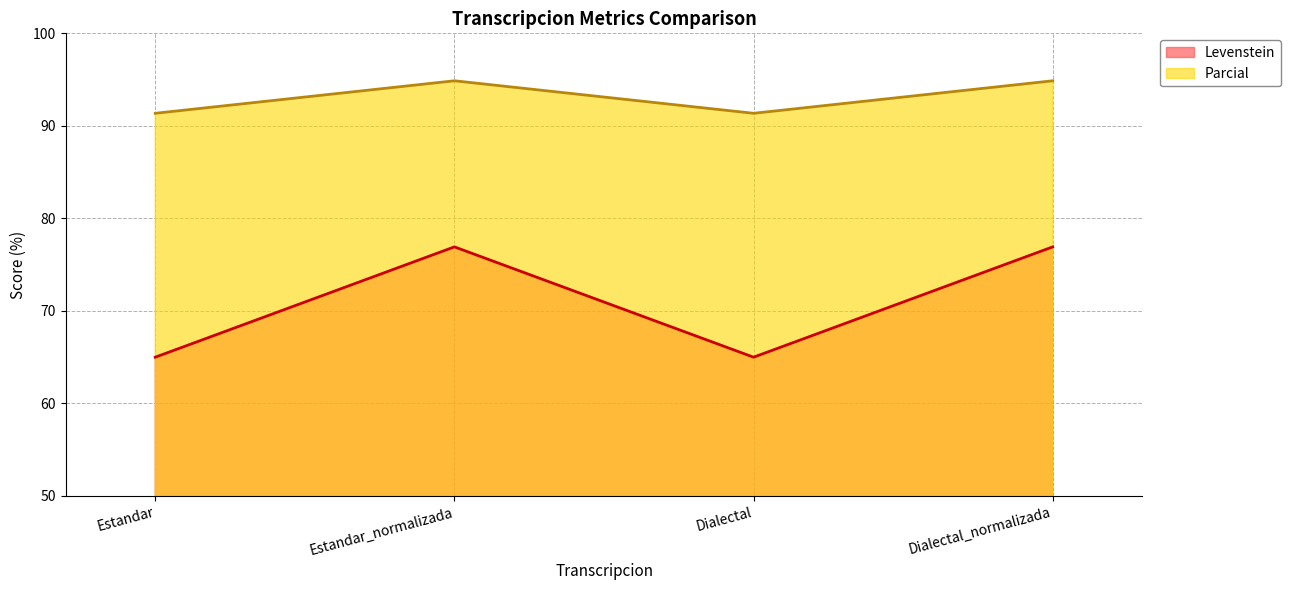

At which label does Parcial first exceed 94?

Estandar_normalizada